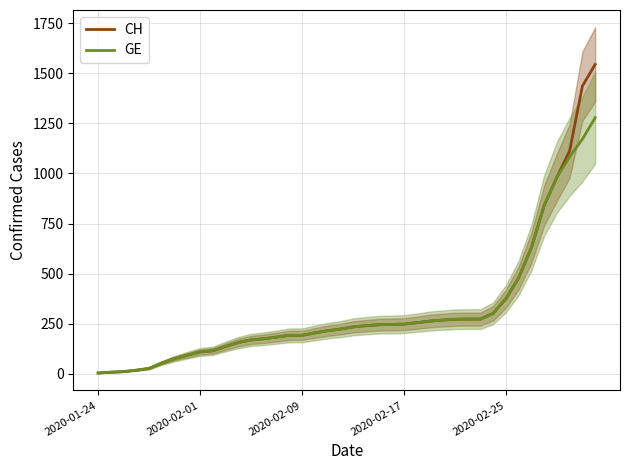

Is the value of GE at 27 greater than the value of CH at 39?

No